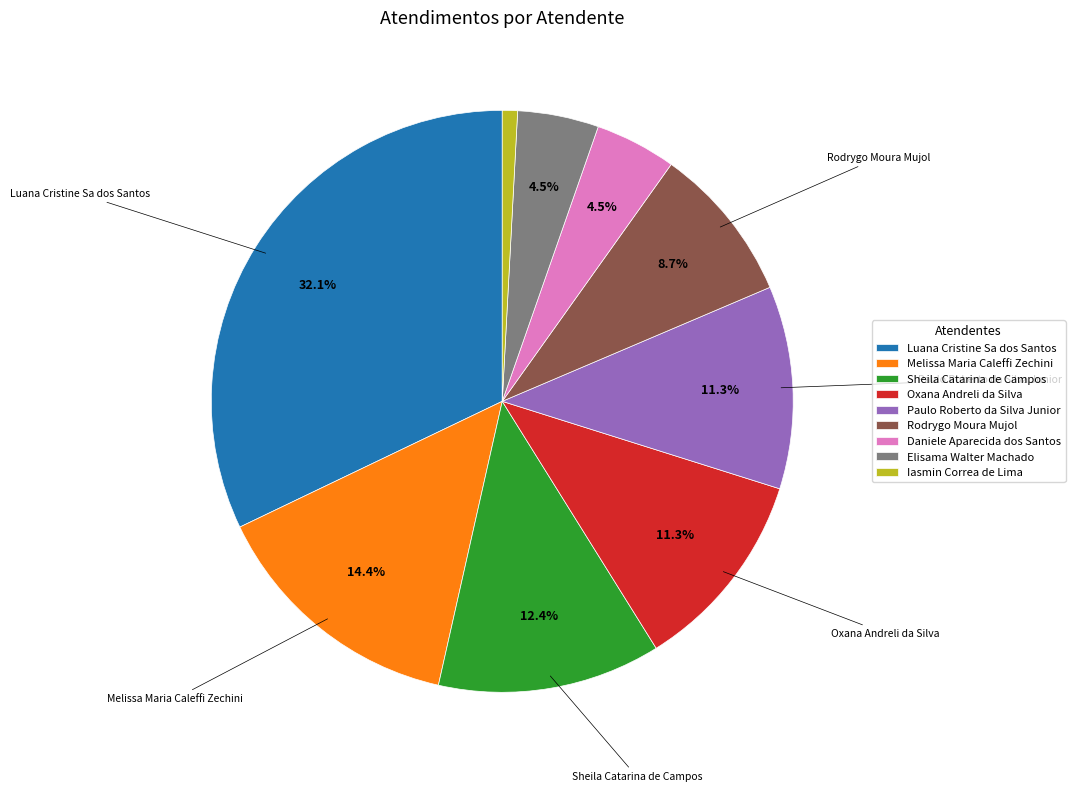

How many slices are in this pie chart?

9